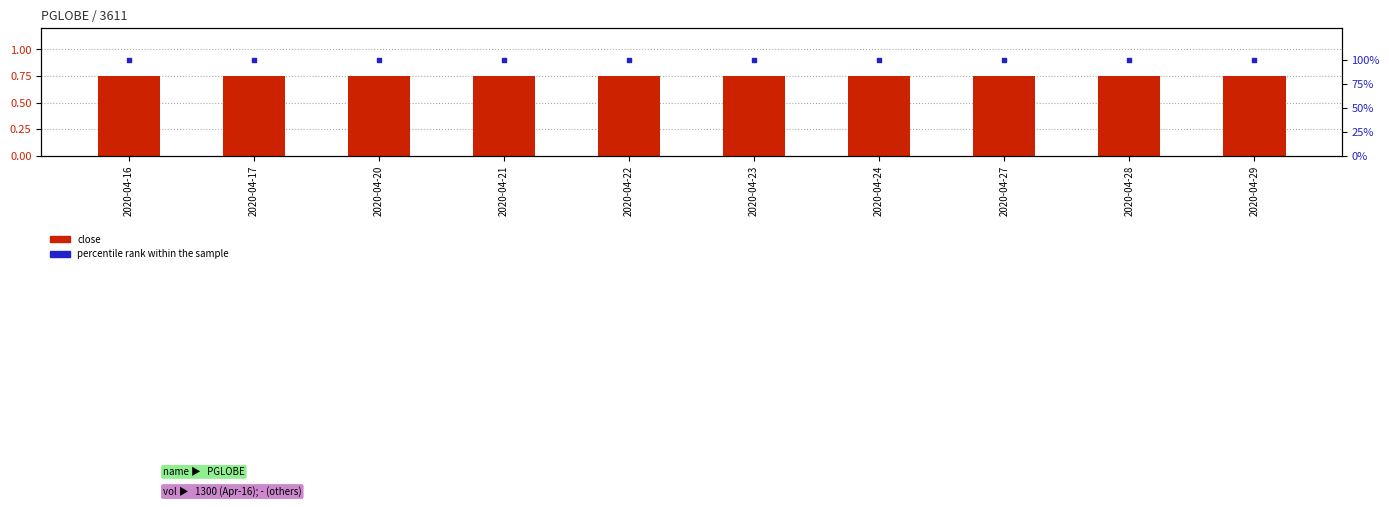

At which category is the sum across all series the highest?

2020-04-16